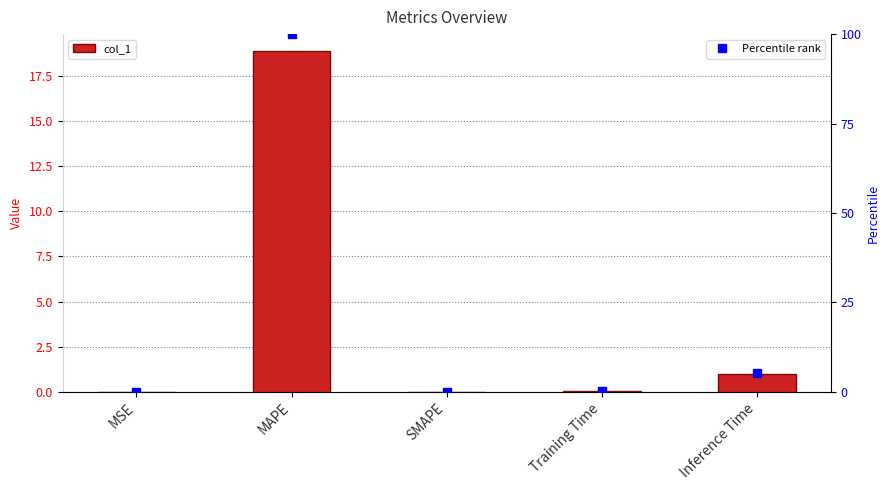

Reading left to right, list all the values displayed in this chart.

0.0	18.9	0.0	0.1	1.0